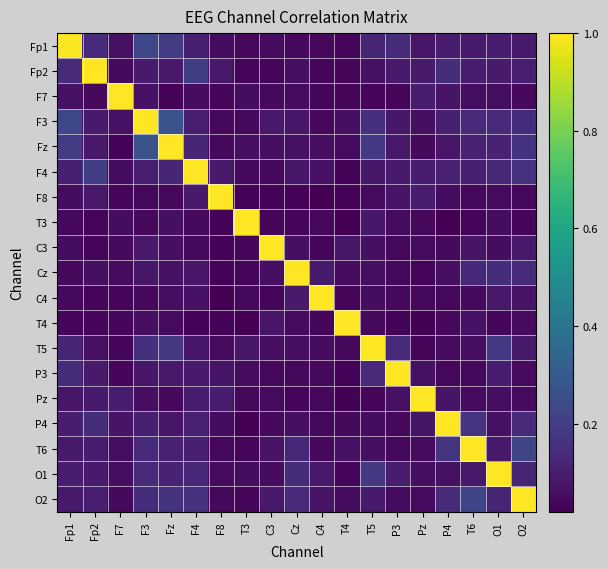

What is the total value across all series at Cz?

2.3